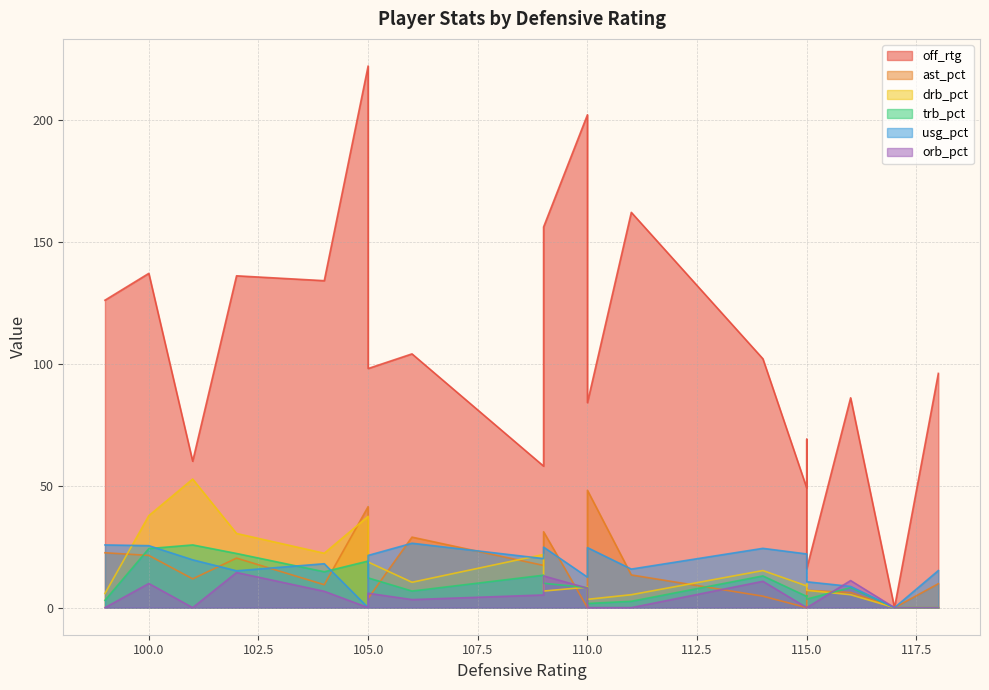

How many lines are shown in the chart?

6